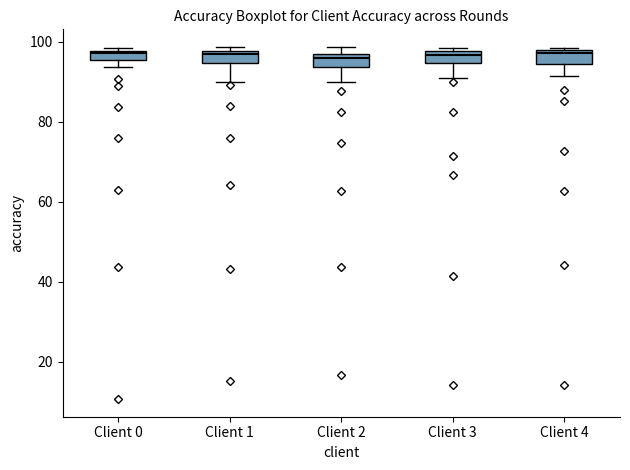

Where does the lower whisker of the box for Client 1 end on the y-axis? The values are not printed on the chart, so give them approximately, as read against the axis.

90